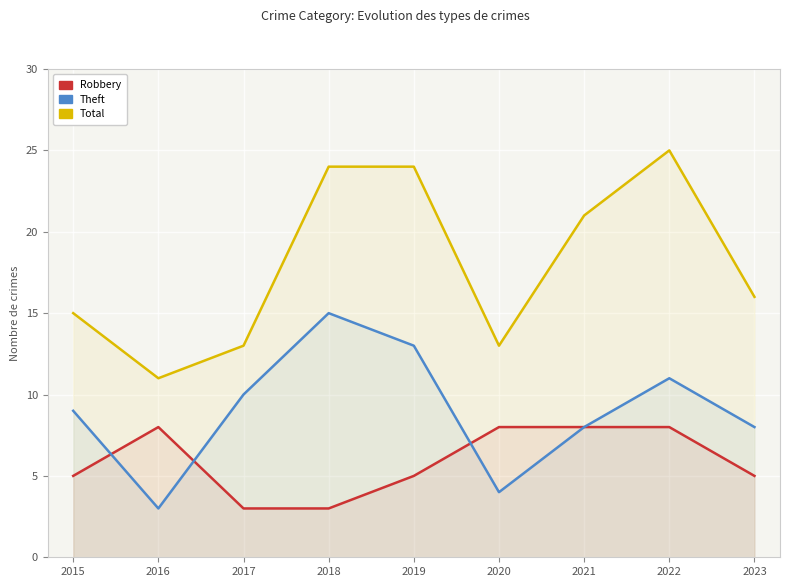

List the series in order of their overall mean, highest first.

Total, Theft, Robbery